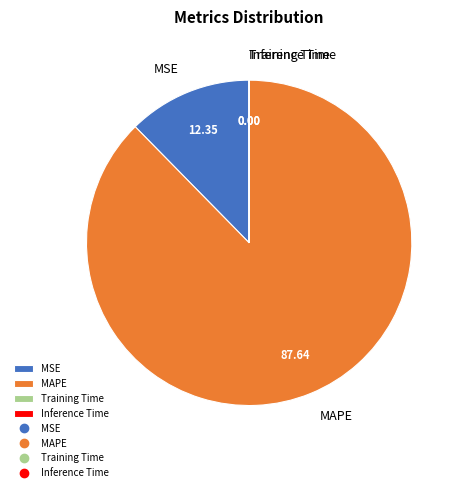

Which slice is the largest?

MAPE